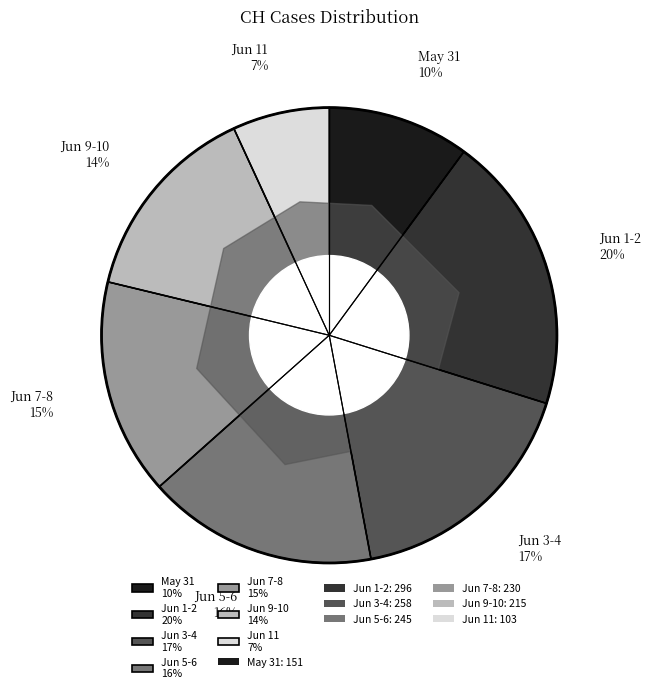

True or false: 2020-06-11 accounts for 1% of the total.

False